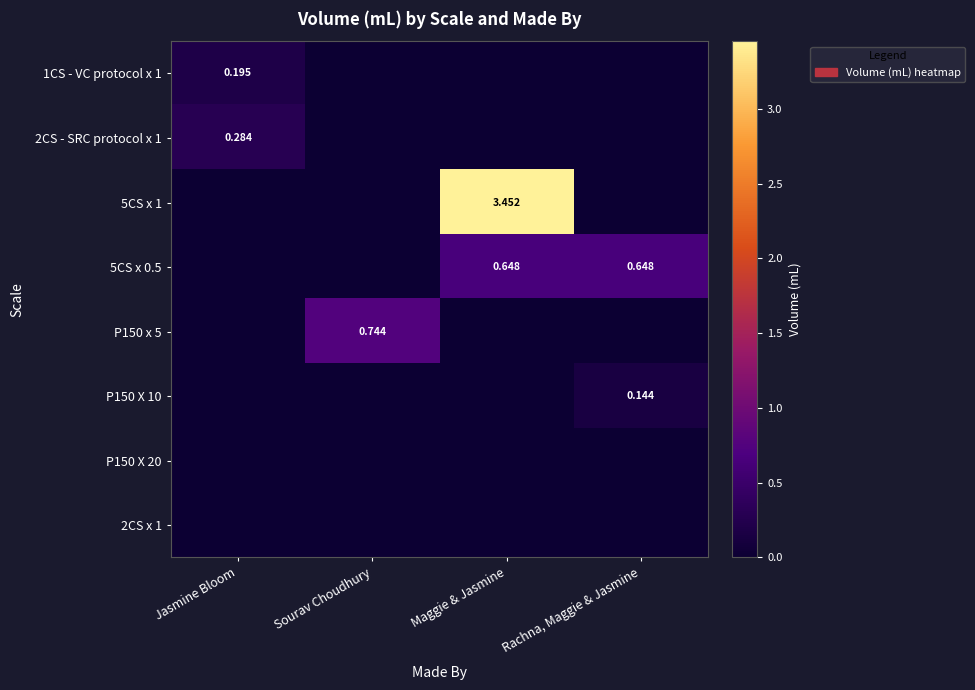

What is the spread (max minus min) of values at Maggie & Jasmine?

3.5